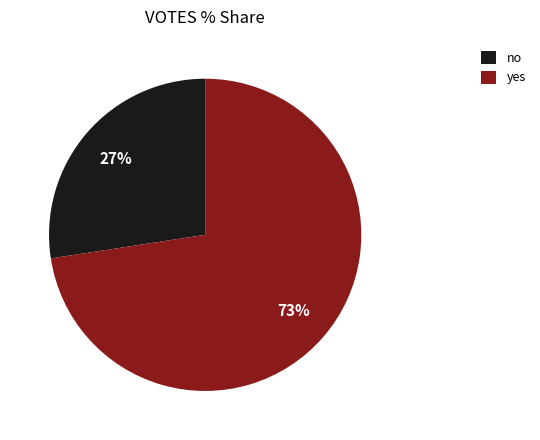

Do no and yes together represent more than half of the pie?

Yes